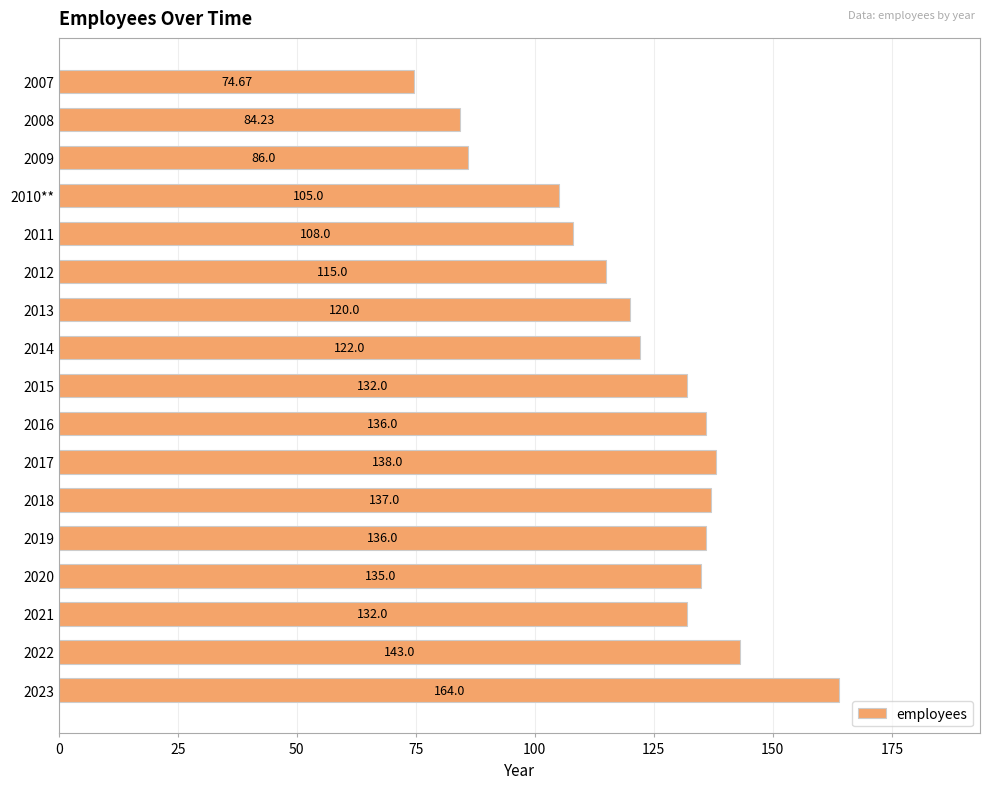

What is the difference between the maximum and minimum values?

89.3